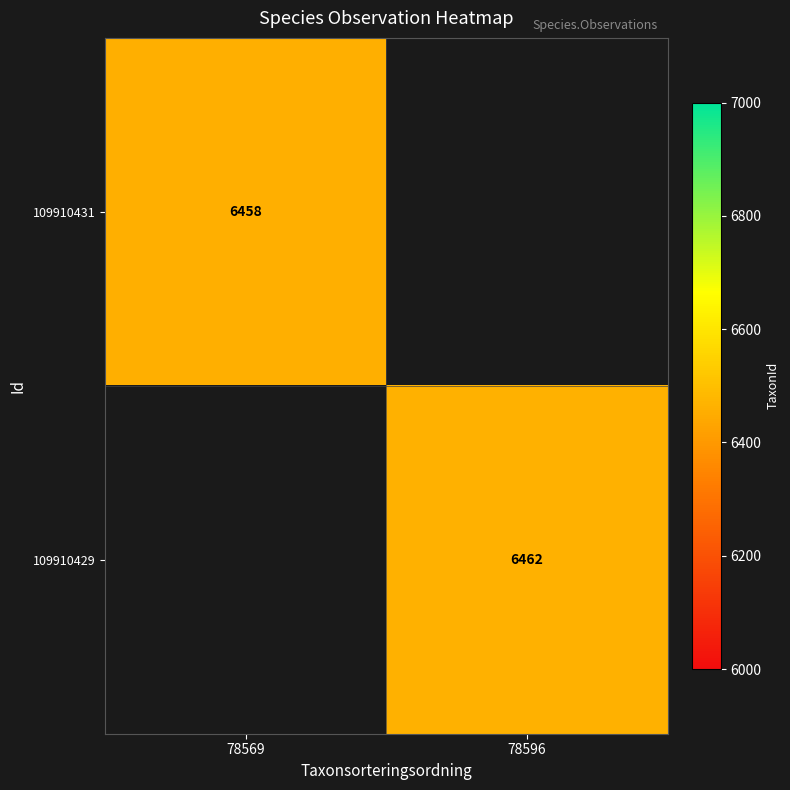

The value of 109910431 at 78569 is 4336. True or false?

False